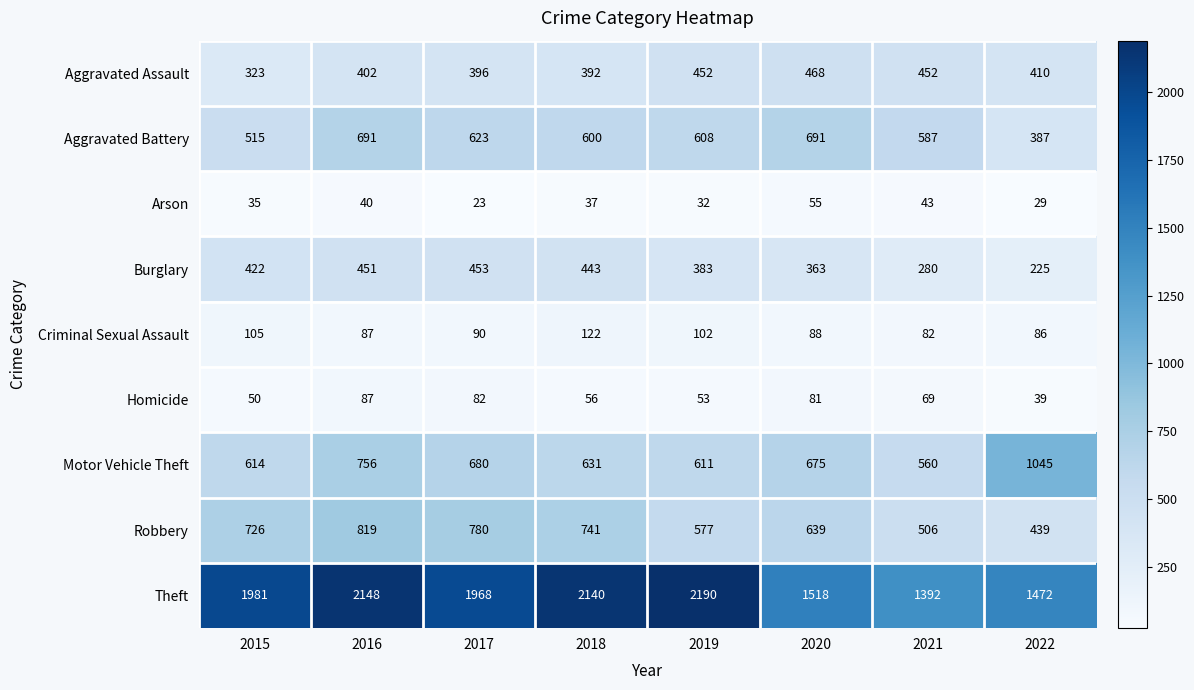

At which label does Arson first exceed 37?

2016